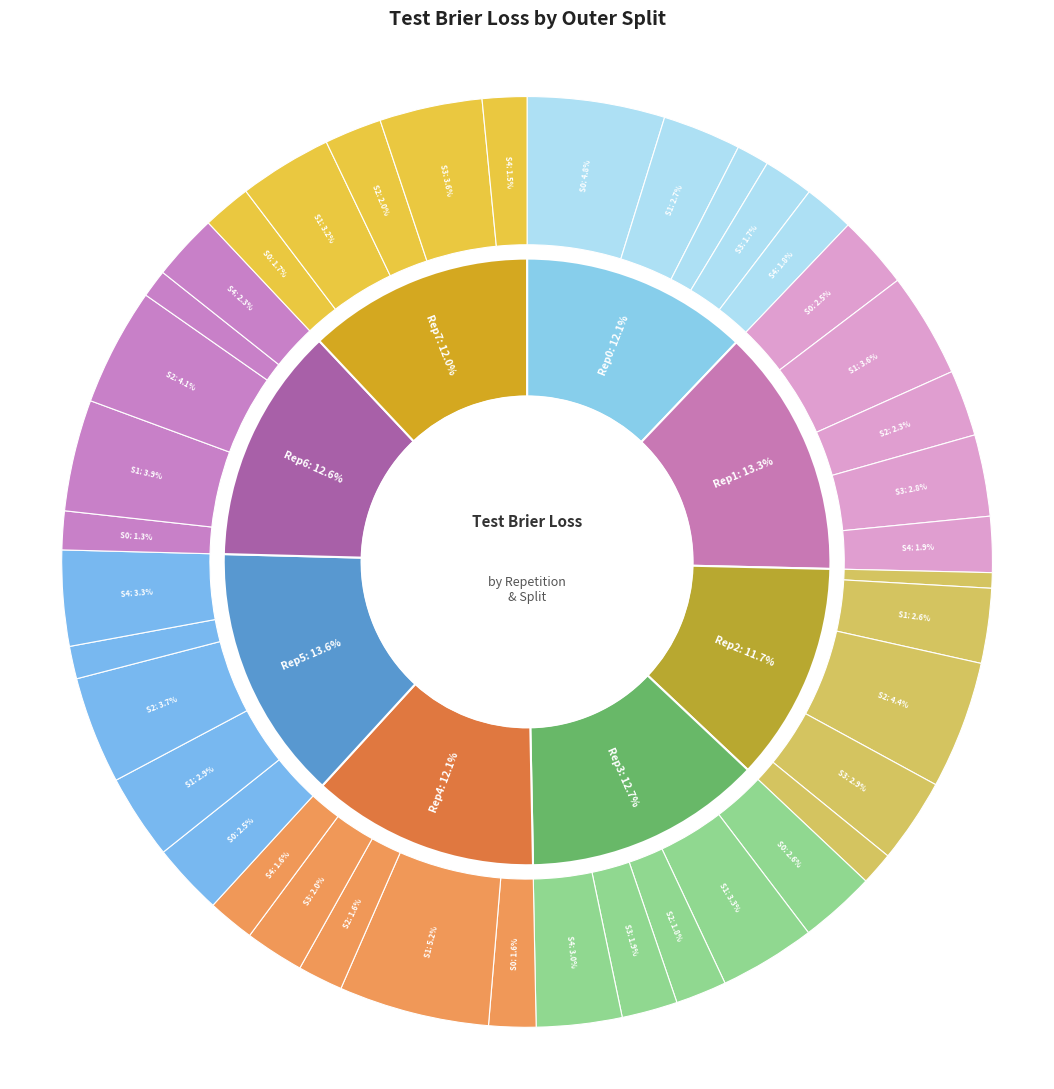

Between outer-repetition1_outer-split3 and outer-repetition6_outer-split0, which is larger?

outer-repetition1_outer-split3